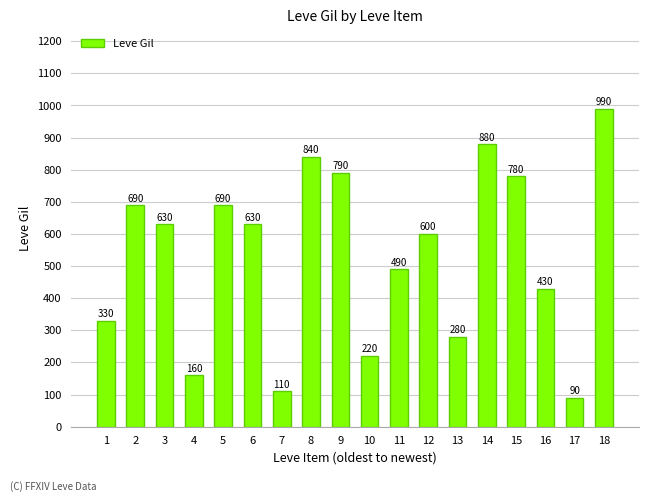

What is the difference between the values at 12 and 6?

30